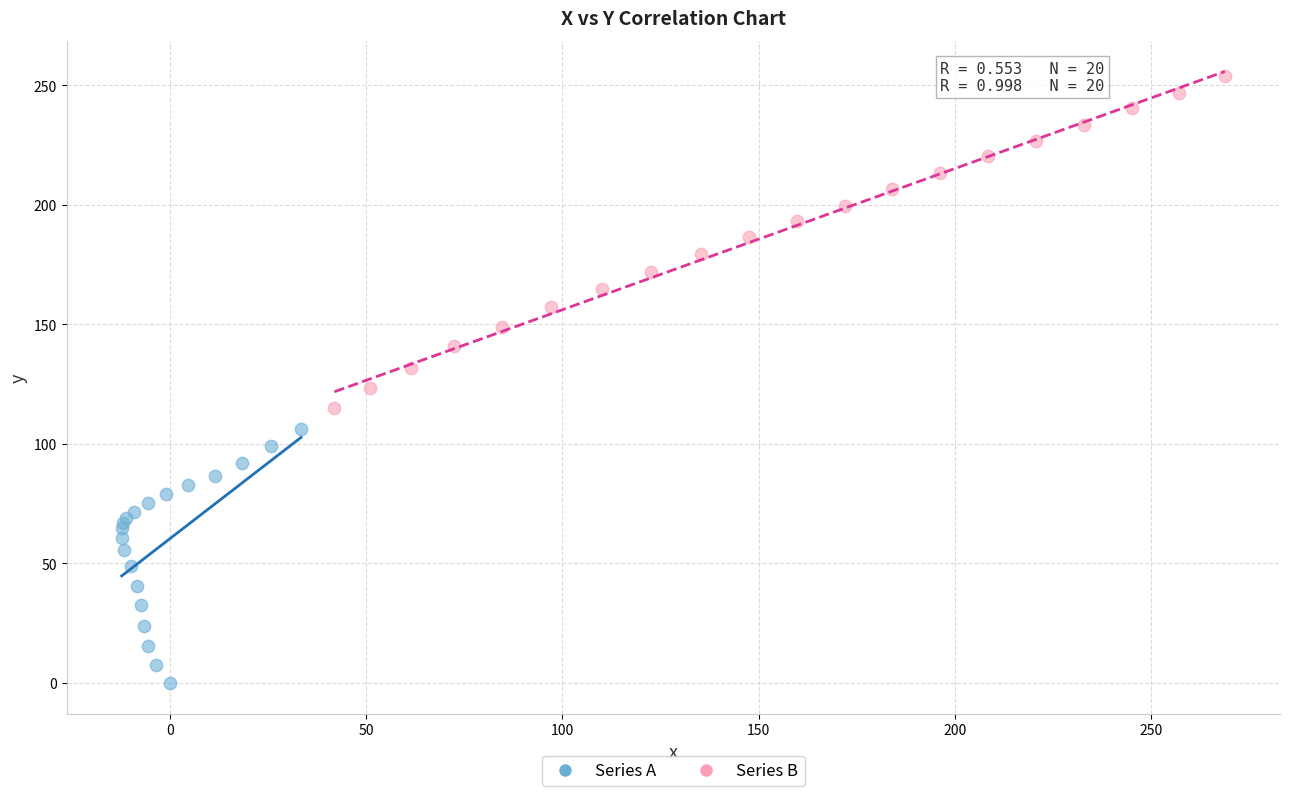

Which series contains the highest Y value?

Series B